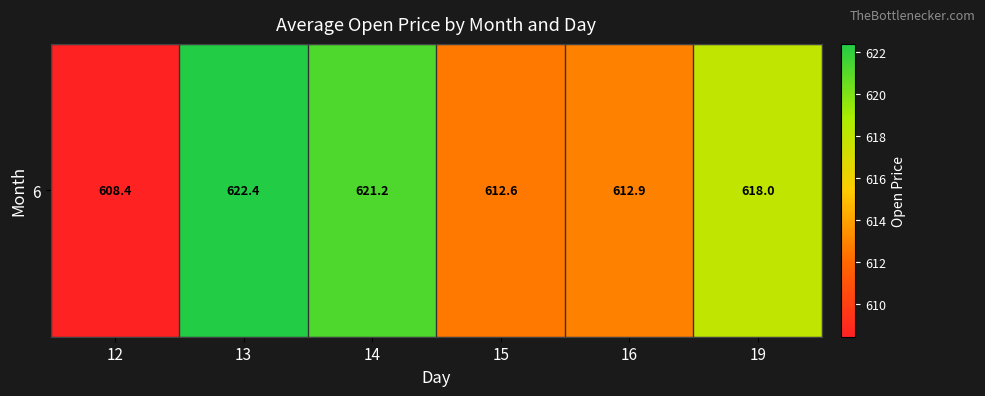

What is the sum of all values?

3695.6